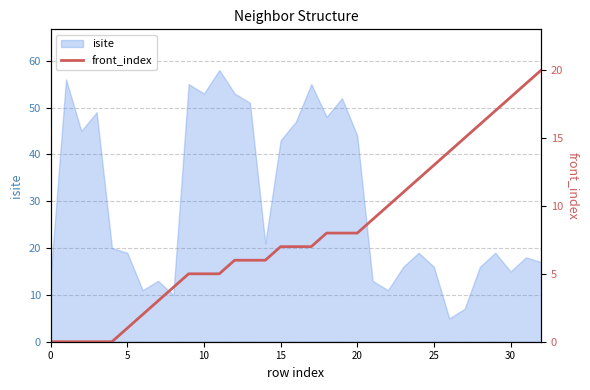

What is the maximum value for isite?

58